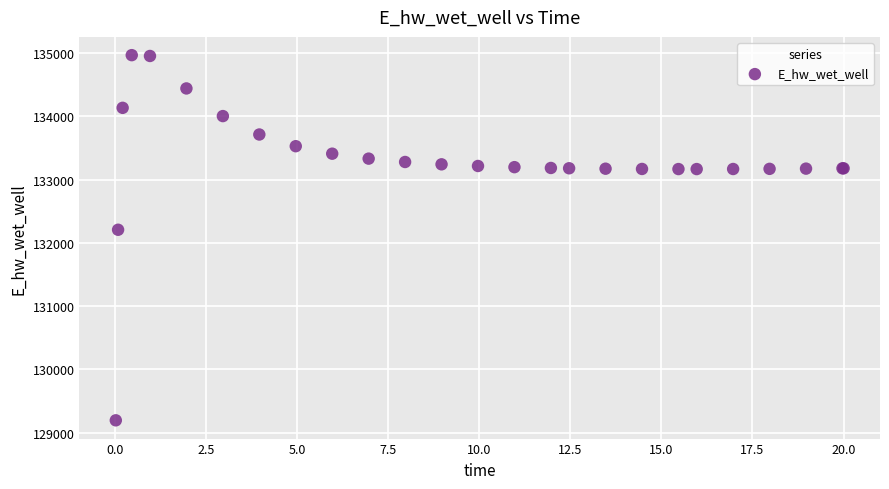

What Y value in the scatter plot is closest to 132081?

132207.5